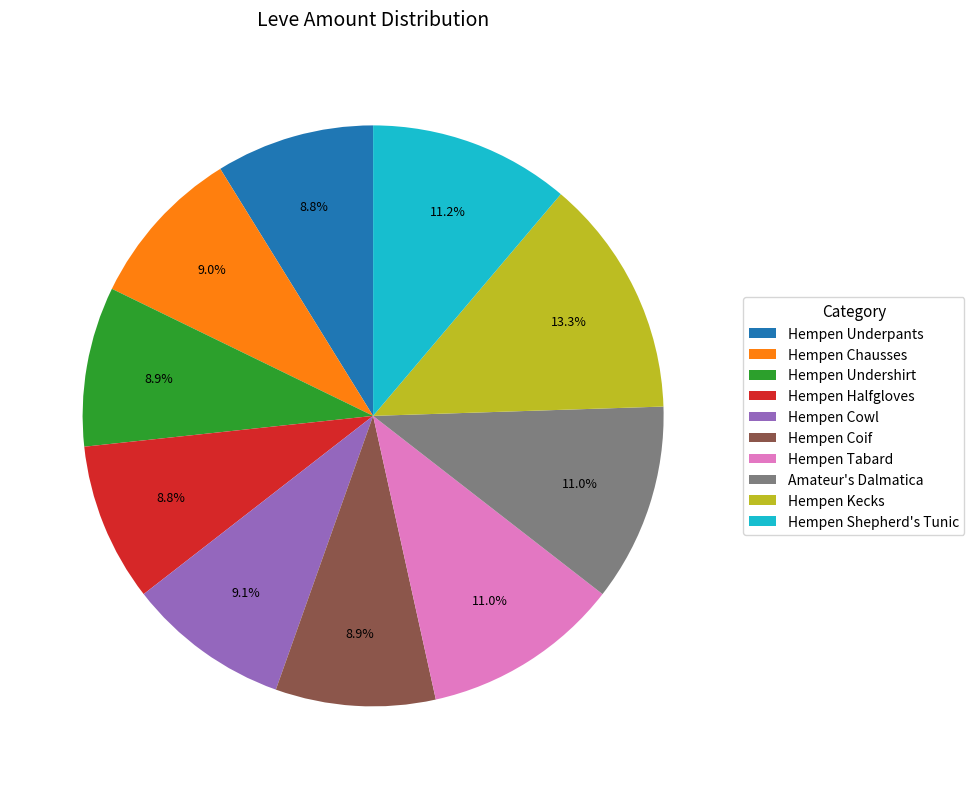

To the nearest percent, what percentage of the pie is Hempen Underpants?

9%